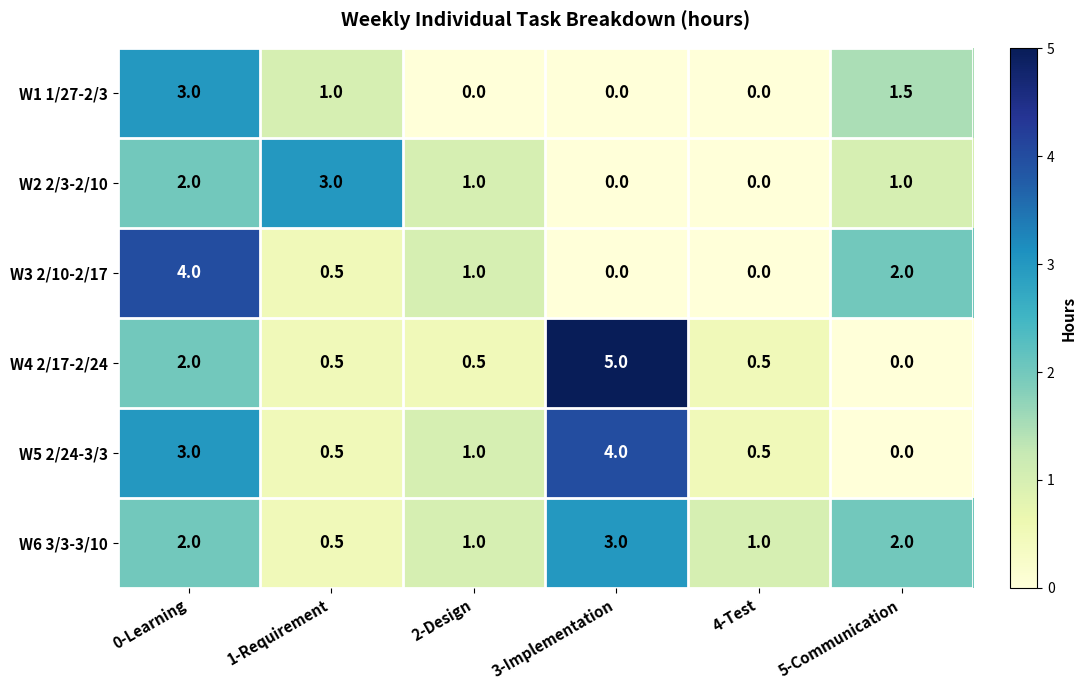

Which category has the highest value in the W6 3/3-3/10 series?

3-Implementation